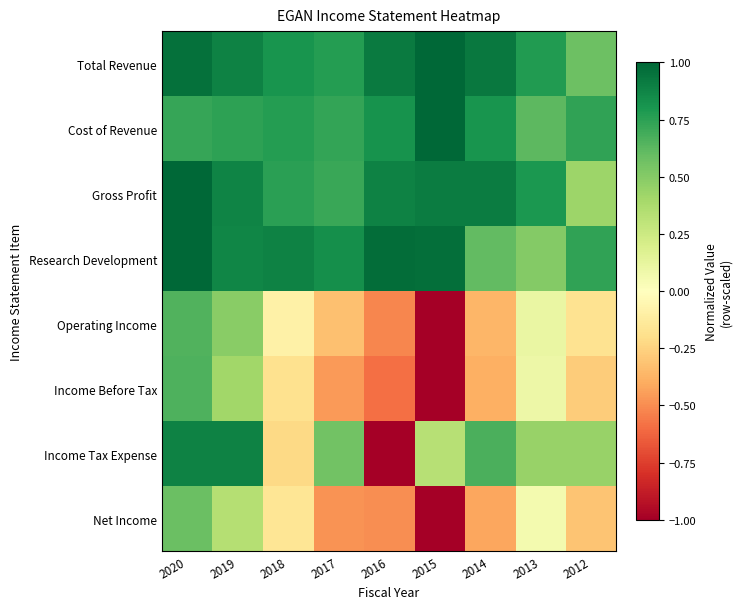

Which series has the largest range (max minus min)?

Income Tax Expense